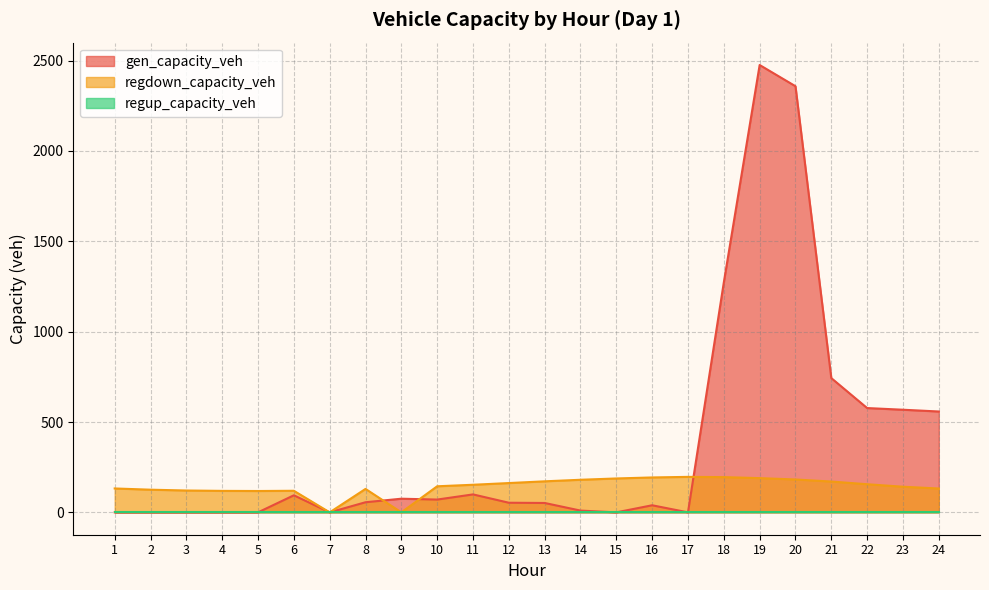

Which series changed the most between 4 and 21?

gen_capacity_veh